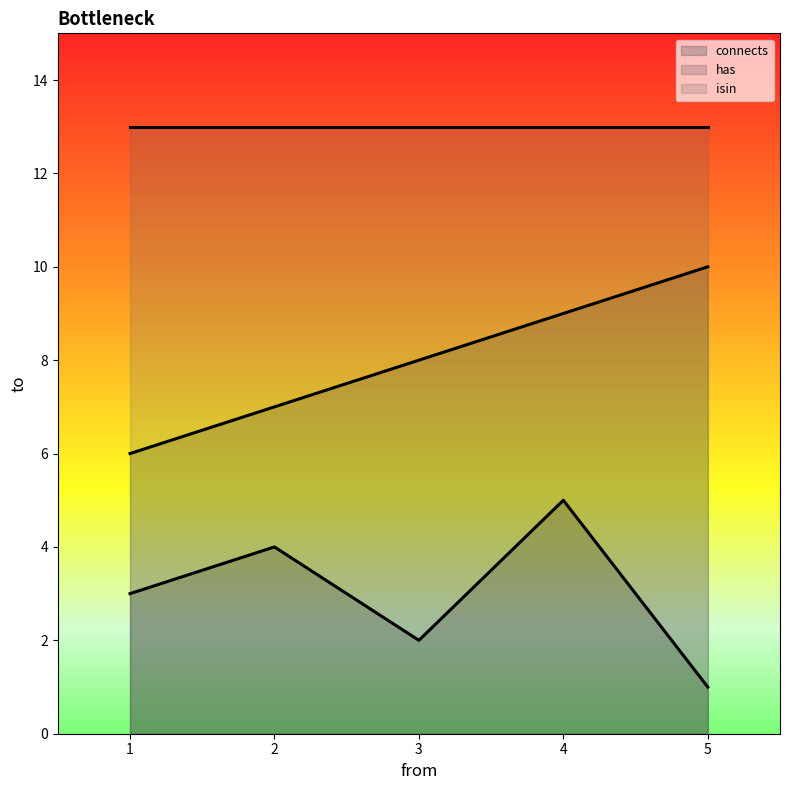

Where does the connects series first go above 3?

2